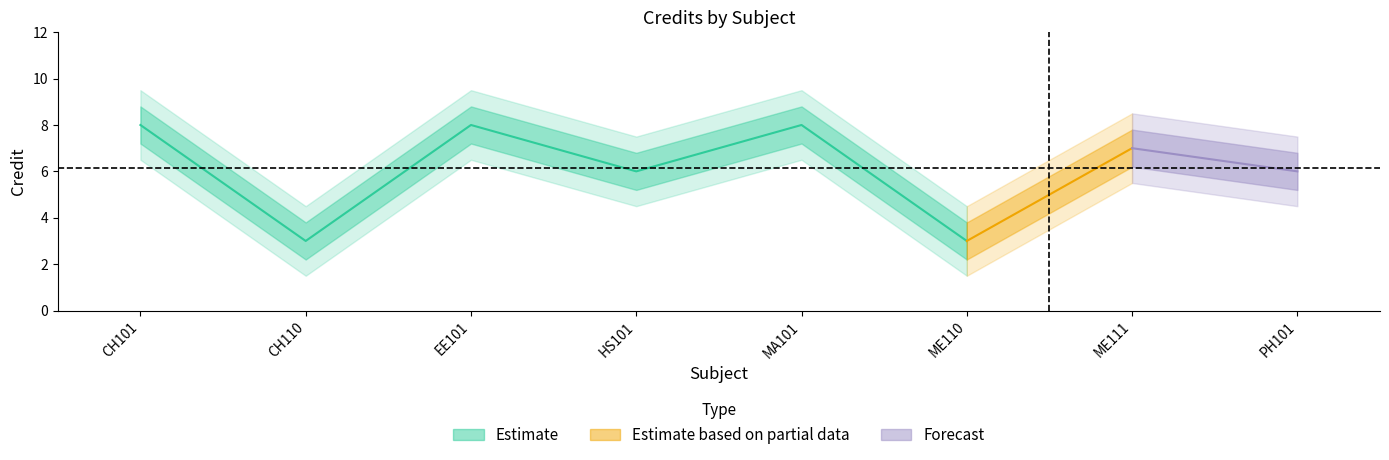

What is the average value of the Credit_lower2 series?

4.6